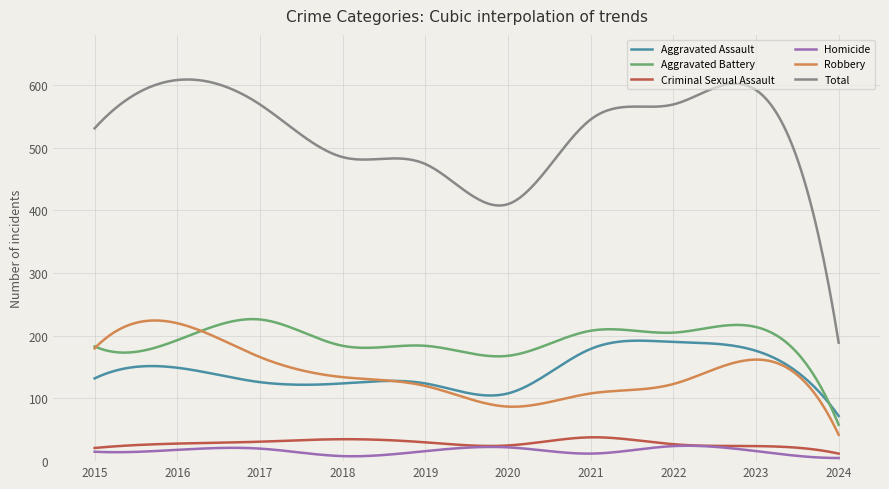

What is the maximum value shown in the chart?

608.9